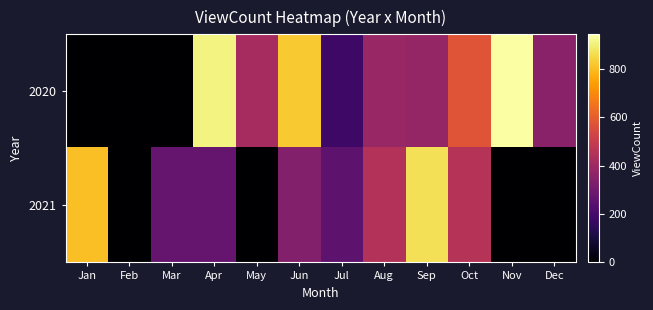

Rank the series by their maximum value, from lowest to highest.

2021, 2020